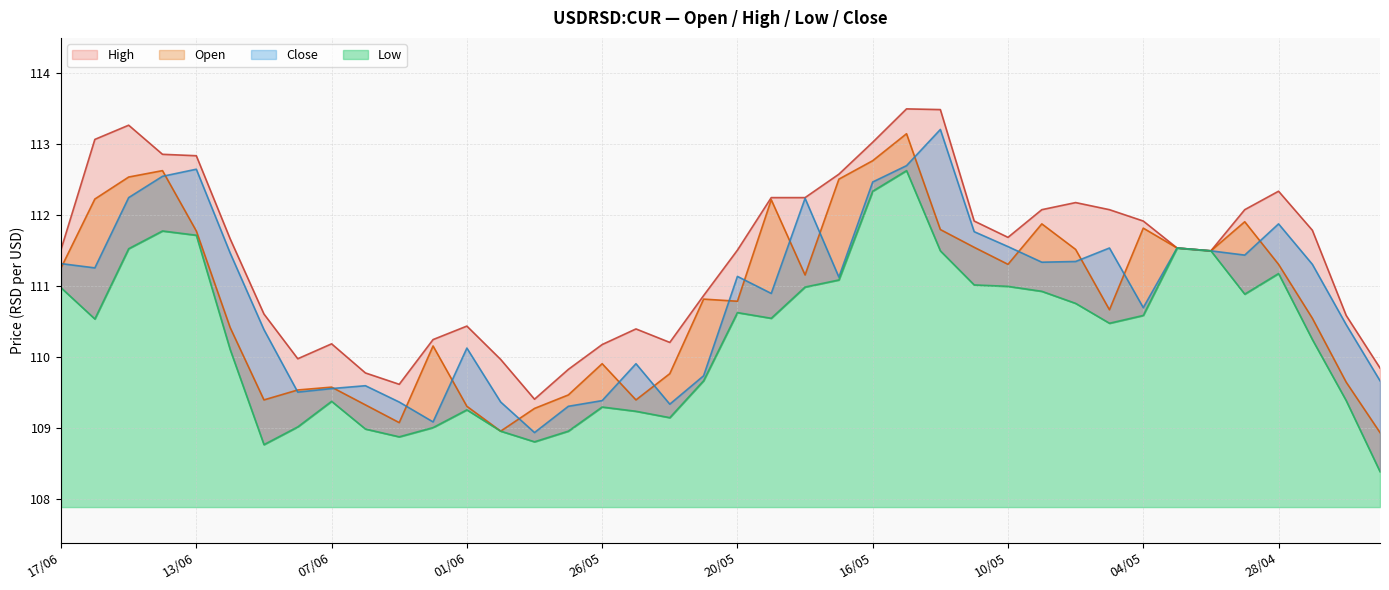

At which label does Close first exceed 111?

17/06